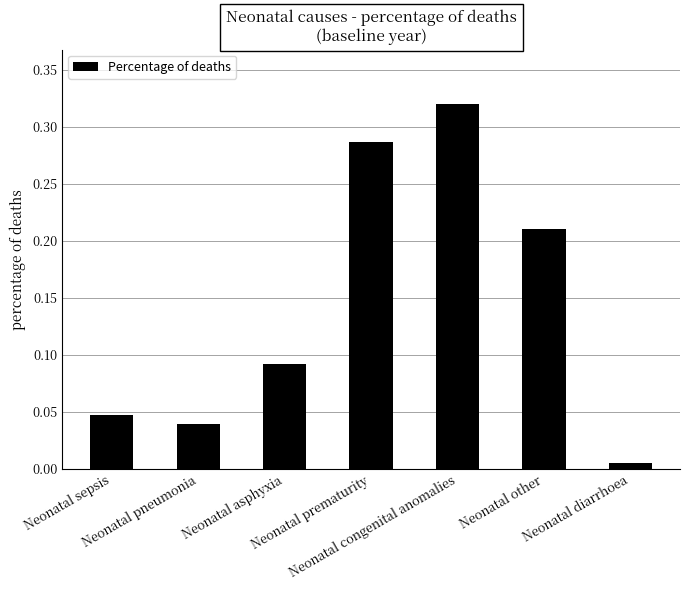

Rank the categories by value from highest to lowest.

Neonatal congenital anomalies, Neonatal prematurity, Neonatal other, Neonatal asphyxia, Neonatal sepsis, Neonatal pneumonia, Neonatal diarrhoea